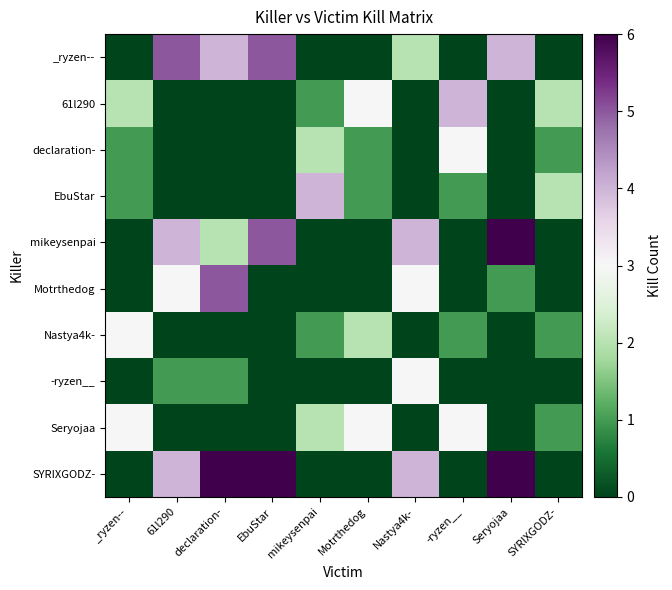

Reading right to left, what are all the values shown in this chart?

_ryzen--: SYRIXGODZ-=0	Seryojaa=4	-ryzen__=0	Nastya4k-=2	Motrthedog=0	mikeysenpai=0	EbuStar=5	declaration-=4	61l290=5	_ryzen--=0
61l290: SYRIXGODZ-=2	Seryojaa=0	-ryzen__=4	Nastya4k-=0	Motrthedog=3	mikeysenpai=1	EbuStar=0	declaration-=0	61l290=0	_ryzen--=2
declaration-: SYRIXGODZ-=1	Seryojaa=0	-ryzen__=3	Nastya4k-=0	Motrthedog=1	mikeysenpai=2	EbuStar=0	declaration-=0	61l290=0	_ryzen--=1
EbuStar: SYRIXGODZ-=2	Seryojaa=0	-ryzen__=1	Nastya4k-=0	Motrthedog=1	mikeysenpai=4	EbuStar=0	declaration-=0	61l290=0	_ryzen--=1
mikeysenpai: SYRIXGODZ-=0	Seryojaa=6	-ryzen__=0	Nastya4k-=4	Motrthedog=0	mikeysenpai=0	EbuStar=5	declaration-=2	61l290=4	_ryzen--=0
Motrthedog: SYRIXGODZ-=0	Seryojaa=1	-ryzen__=0	Nastya4k-=3	Motrthedog=0	mikeysenpai=0	EbuStar=0	declaration-=5	61l290=3	_ryzen--=0
Nastya4k-: SYRIXGODZ-=1	Seryojaa=0	-ryzen__=1	Nastya4k-=0	Motrthedog=2	mikeysenpai=1	EbuStar=0	declaration-=0	61l290=0	_ryzen--=3
-ryzen__: SYRIXGODZ-=0	Seryojaa=0	-ryzen__=0	Nastya4k-=3	Motrthedog=0	mikeysenpai=0	EbuStar=0	declaration-=1	61l290=1	_ryzen--=0
Seryojaa: SYRIXGODZ-=1	Seryojaa=0	-ryzen__=3	Nastya4k-=0	Motrthedog=3	mikeysenpai=2	EbuStar=0	declaration-=0	61l290=0	_ryzen--=3
SYRIXGODZ-: SYRIXGODZ-=0	Seryojaa=6	-ryzen__=0	Nastya4k-=4	Motrthedog=0	mikeysenpai=0	EbuStar=6	declaration-=6	61l290=4	_ryzen--=0